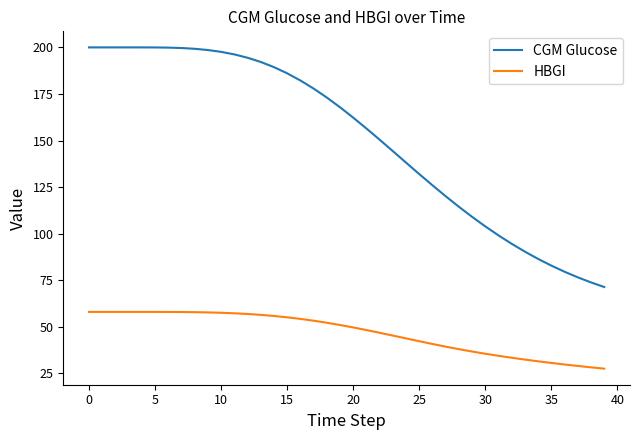

True or false: HBGI and CGM Glucose cross at least once.

False